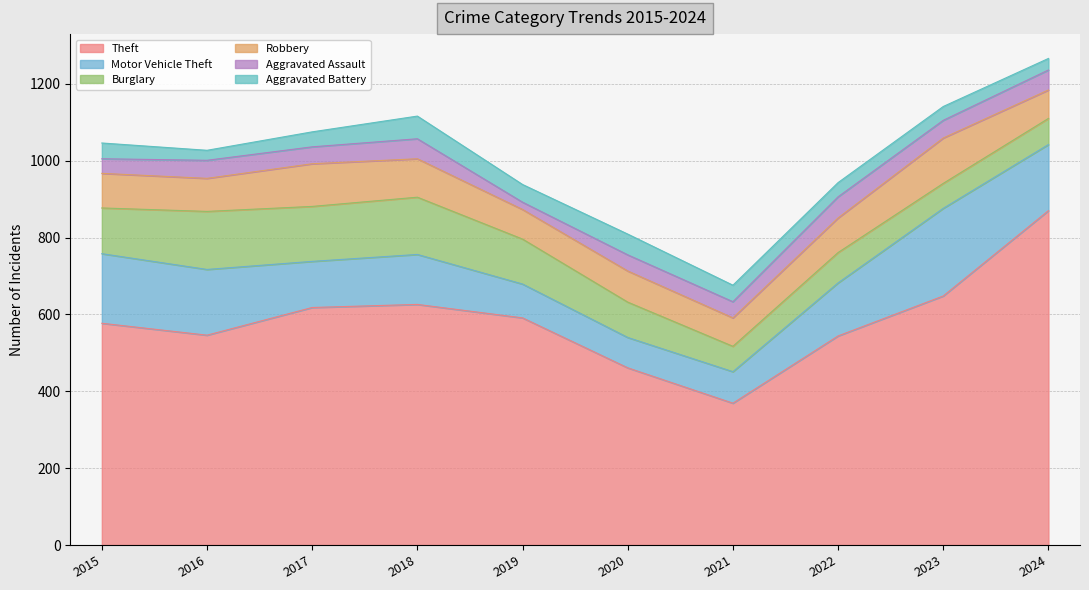

Reading right to left, list all the values displayed in this chart.

Theft: 2024=870	2023=648	2022=544	2021=369	2020=461	2019=591	2018=626	2017=618	2016=546	2015=577
Motor Vehicle Theft: 2024=172	2023=228	2022=138	2021=82	2020=79	2019=88	2018=130	2017=120	2016=171	2015=181
Burglary: 2024=68	2023=65	2022=79	2021=66	2020=92	2019=117	2018=149	2017=143	2016=151	2015=119
Robbery: 2024=74	2023=118	2022=90	2021=74	2020=81	2019=77	2018=100	2017=111	2016=86	2015=90
Aggravated Assault: 2024=52	2023=46	2022=55	2021=42	2020=42	2019=19	2018=52	2017=44	2016=47	2015=38
Aggravated Battery: 2024=30	2023=36	2022=37	2021=43	2020=54	2019=46	2018=59	2017=39	2016=26	2015=41